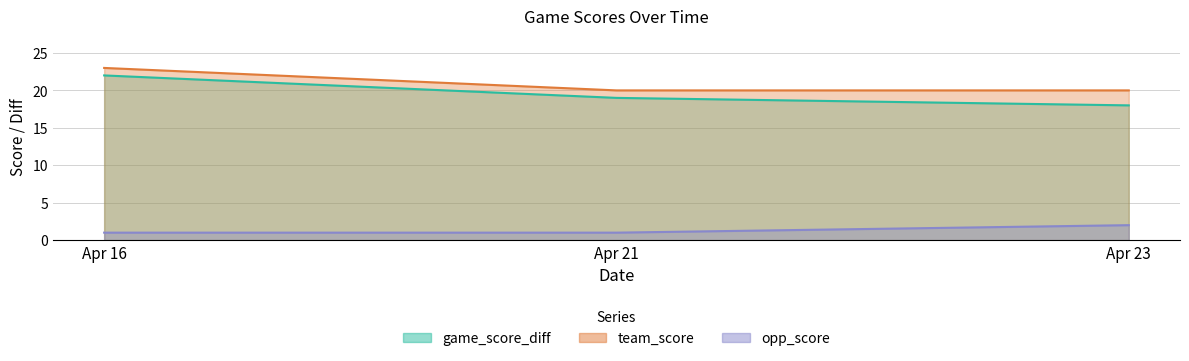

What are all the series names shown in the legend?

game_score_diff, team_score, opp_score